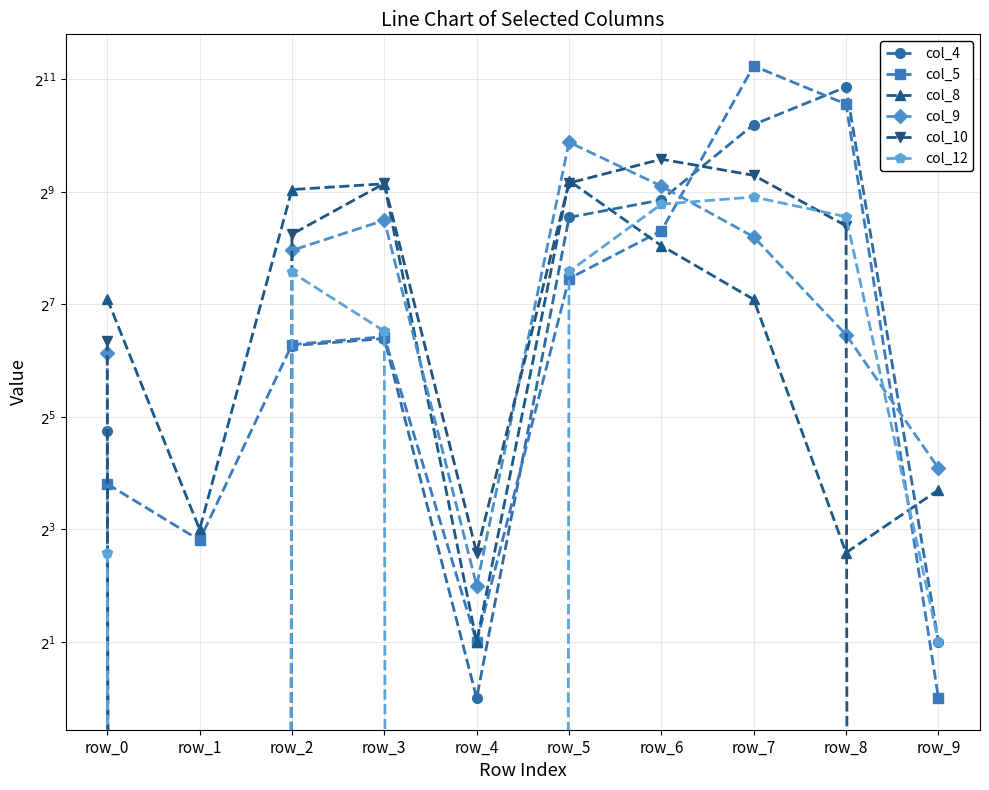

What is the sum of all col_8 values?

2247